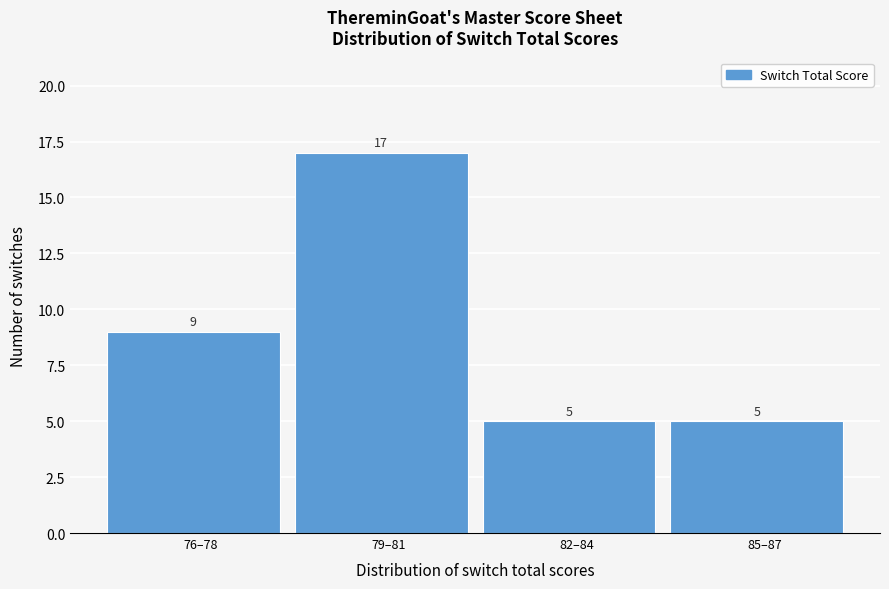

Reading left to right, list all the values displayed in this chart.

76–78=9	79–81=17	82–84=5	85–87=5